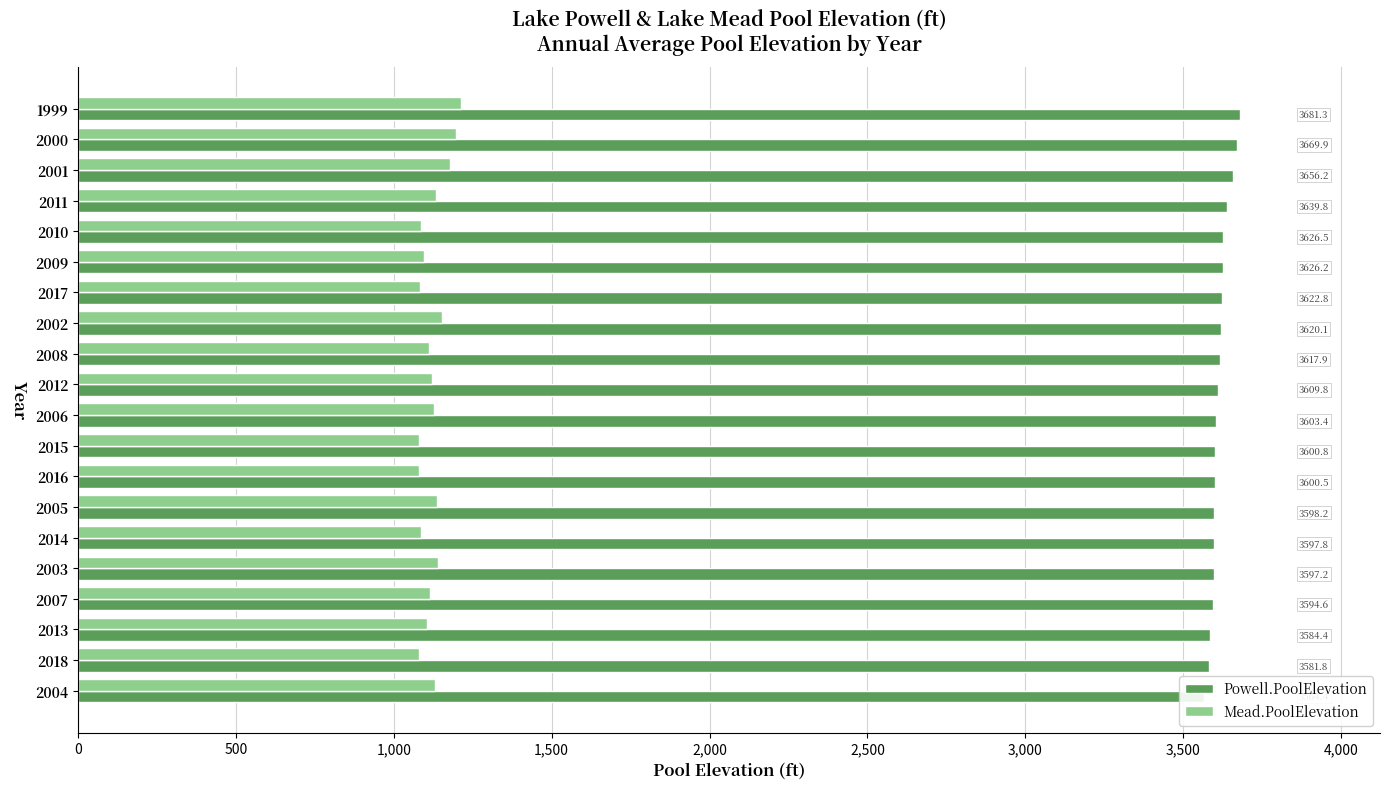

The value of Powell.PoolElevation at 1999 is 4799.6. True or false?

False